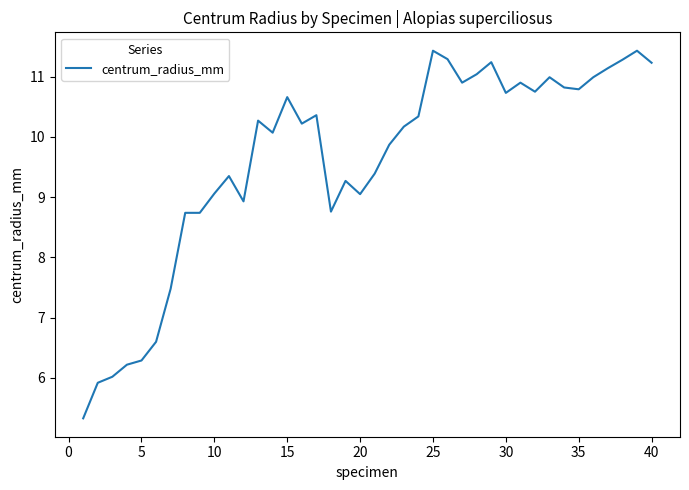

What is the difference between the maximum and minimum values?

6.1